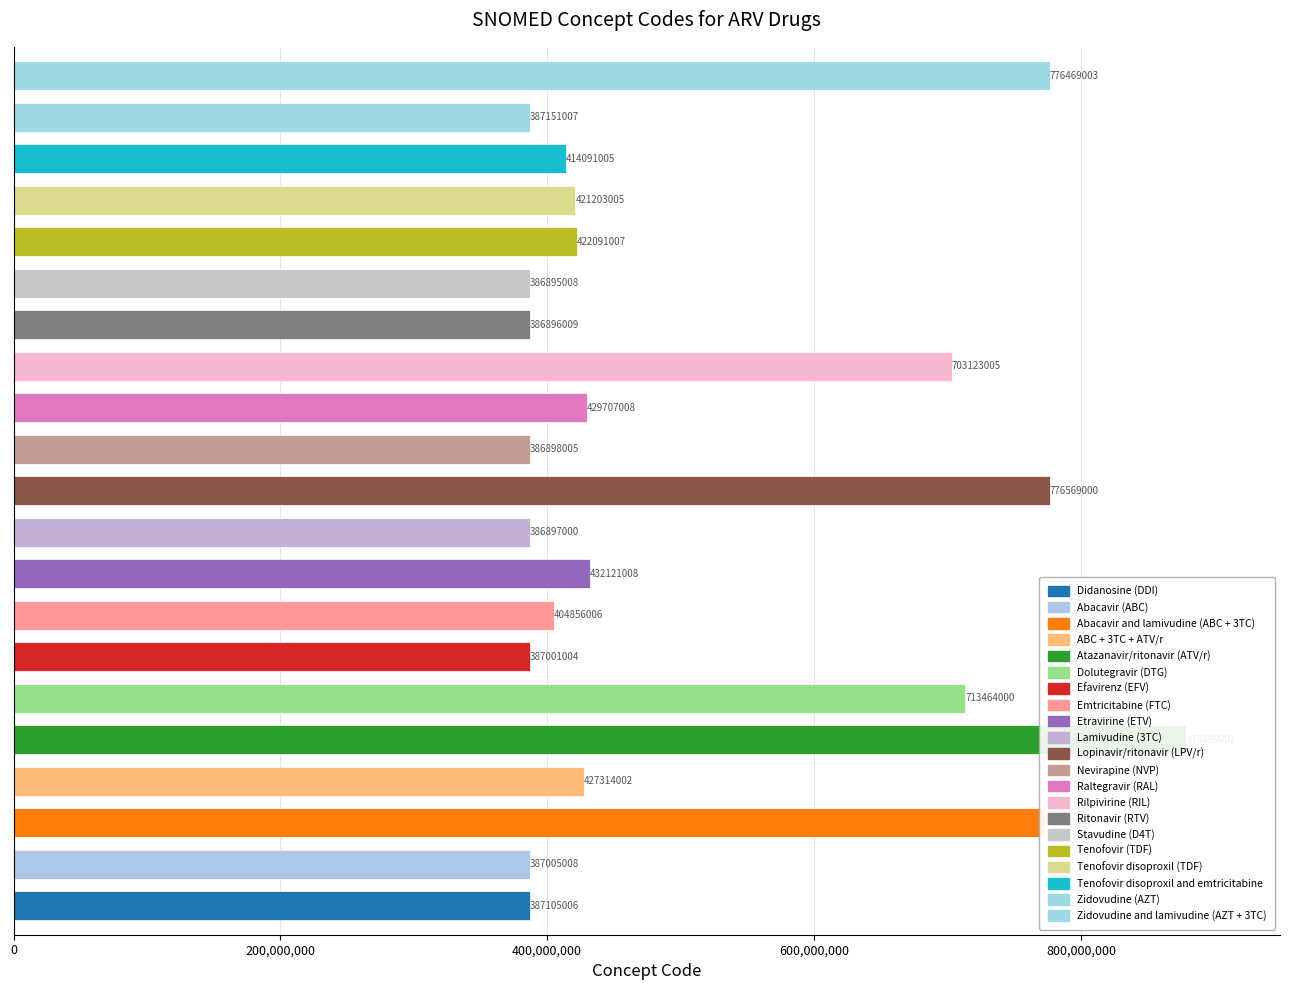

Does the chart contain stacked bars?

No